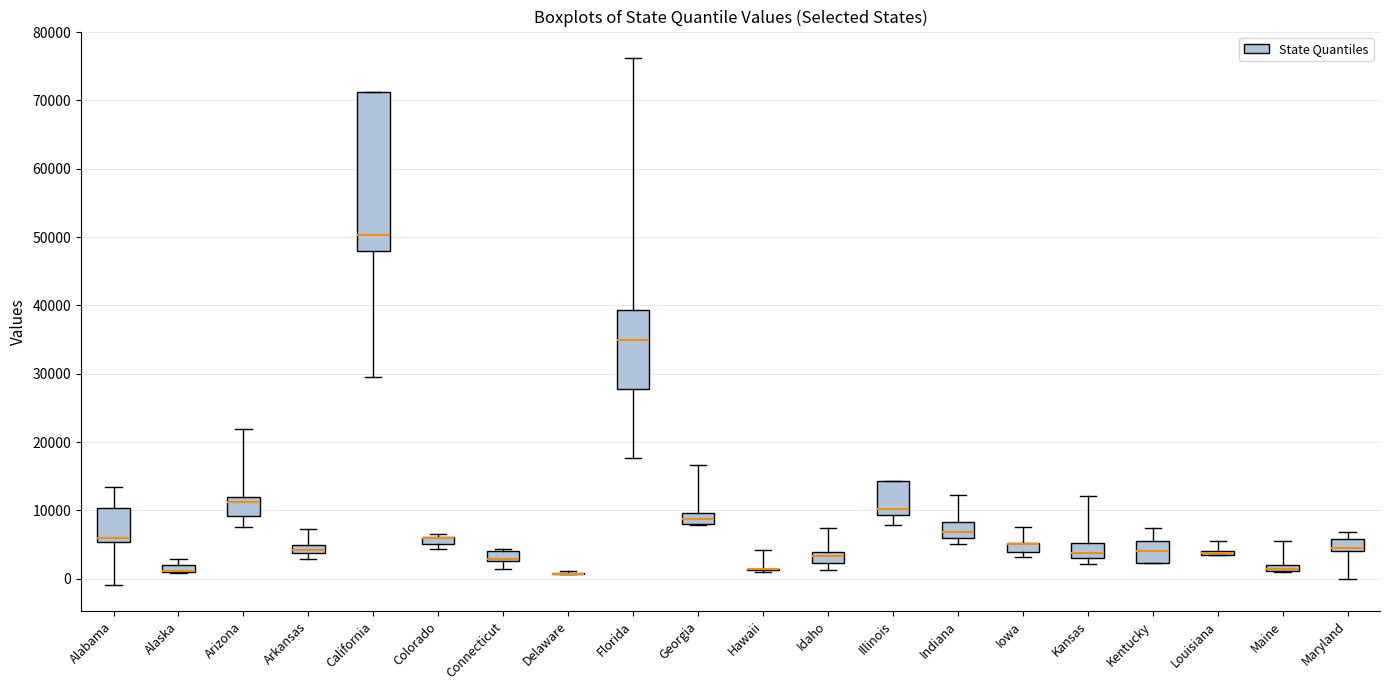

Which box is the tallest, from its lower edge to its upper edge?

California